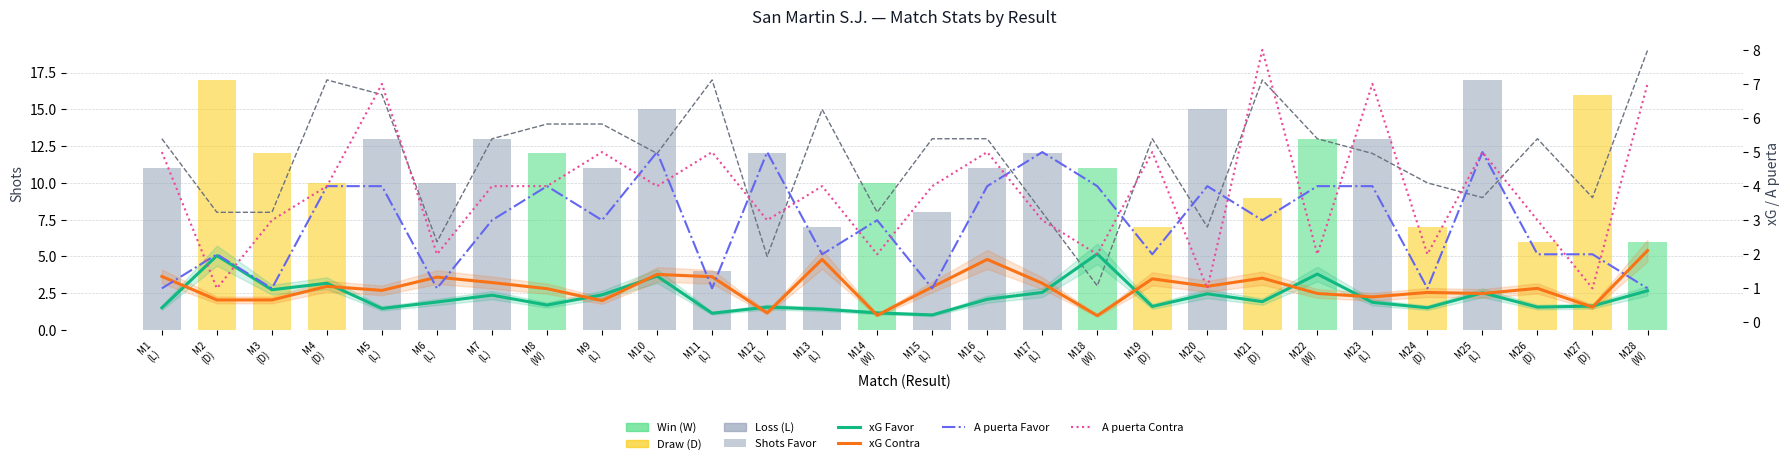

Which series has the largest range (max minus min)?

Shots Contra